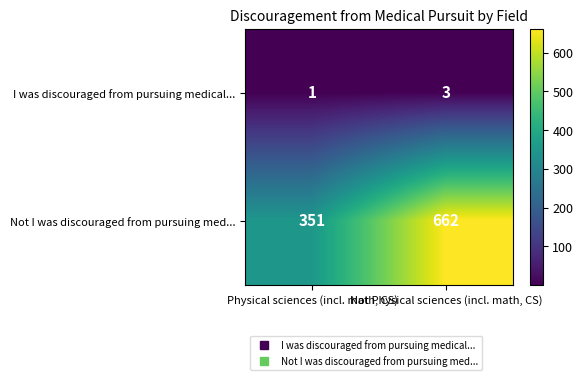

How many series are shown in this chart?

2